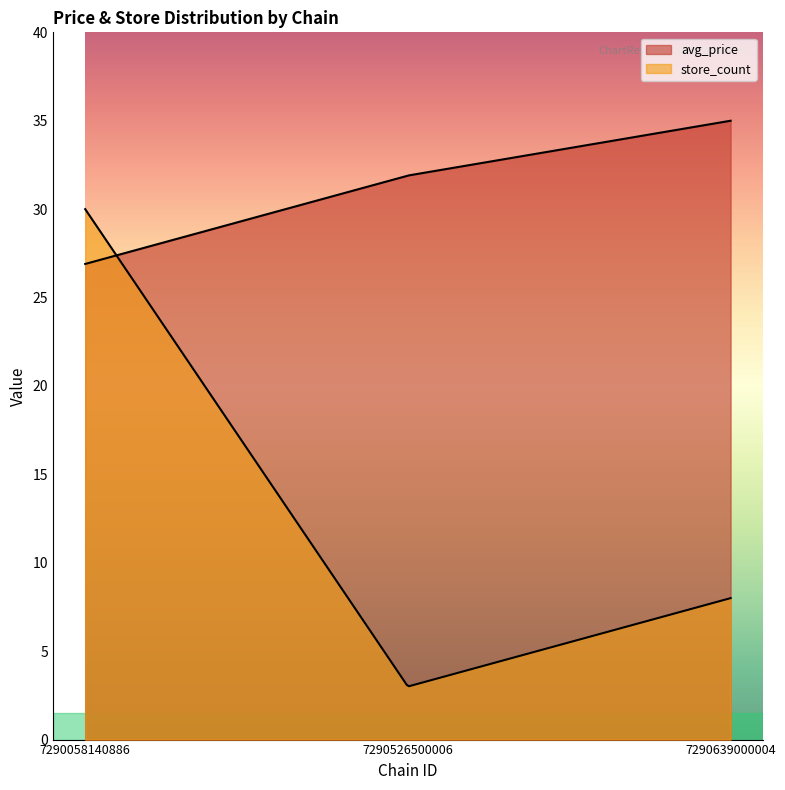

What is the sum of the store_count values at 7290639000004 and 7290058140886?

38.0